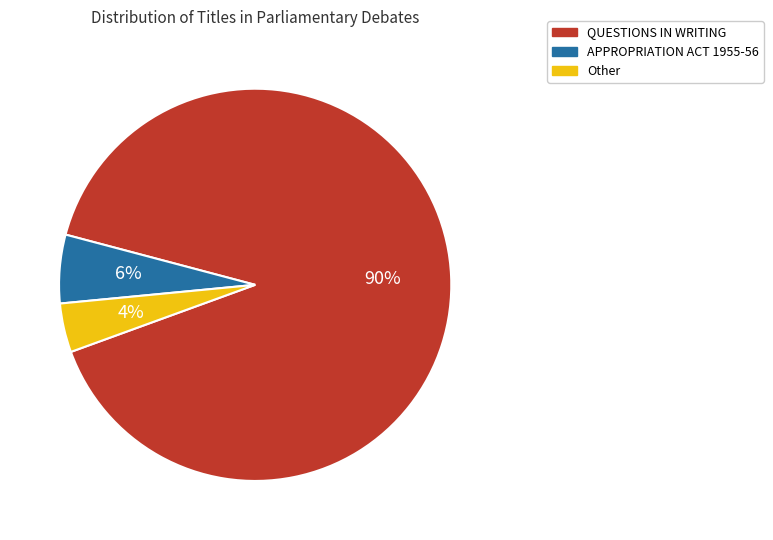

Combined, do QUESTIONS IN WRITING and Other account for over 50%?

Yes